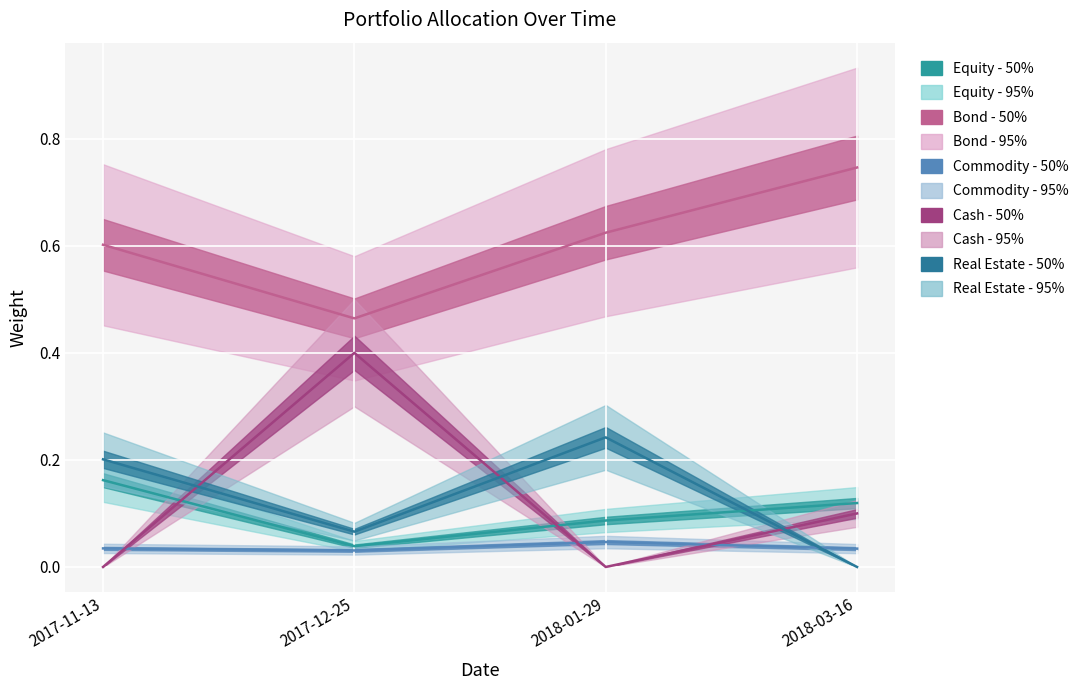

Which series ends up on top after the final intersection of Equity and Real Estate?

Equity